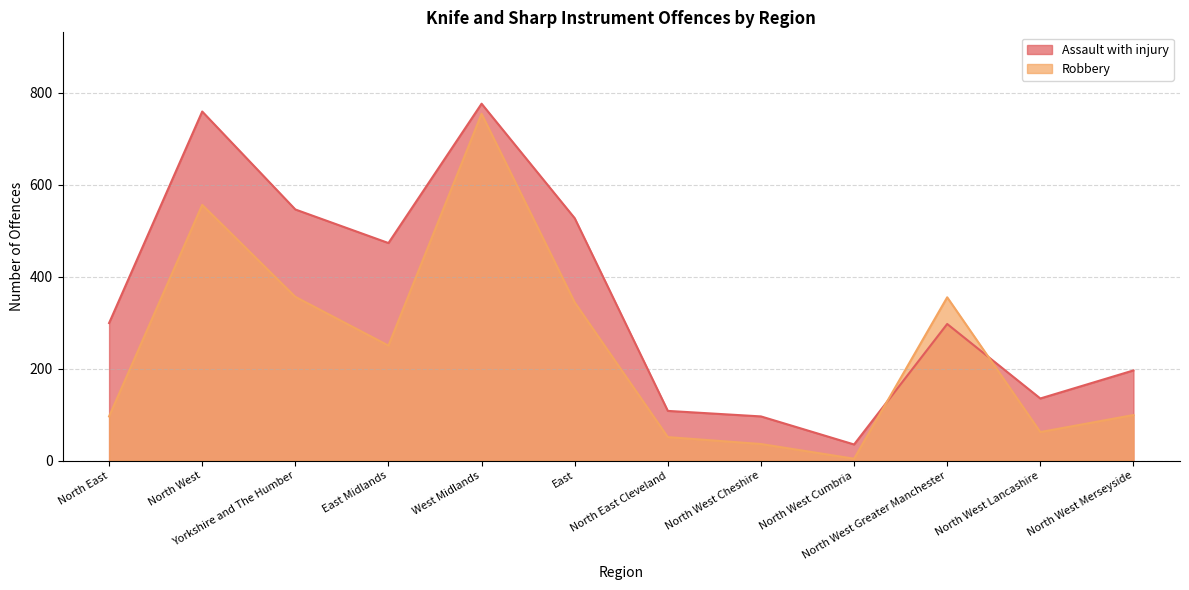

What is the difference between the maximum and second lowest values in the Robbery series?

718